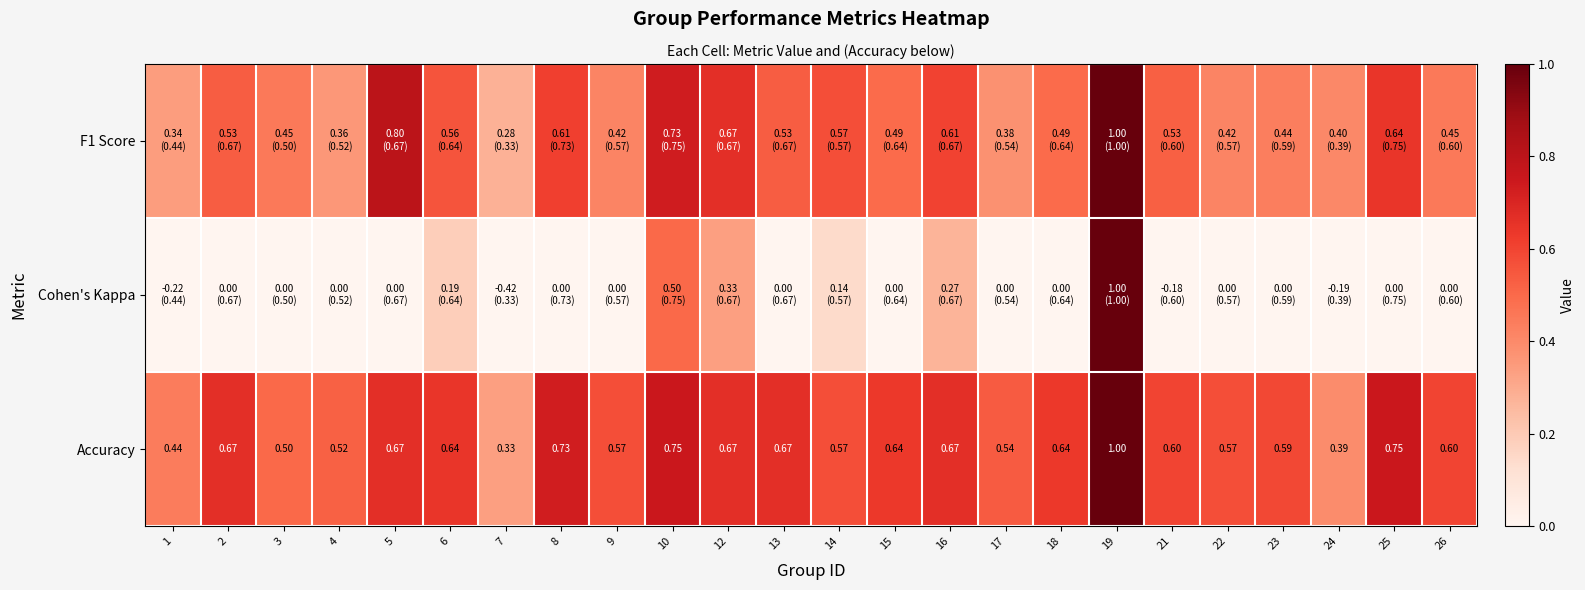

True or false: Cohen's Kappa has a value of 0.3 at 16.

True